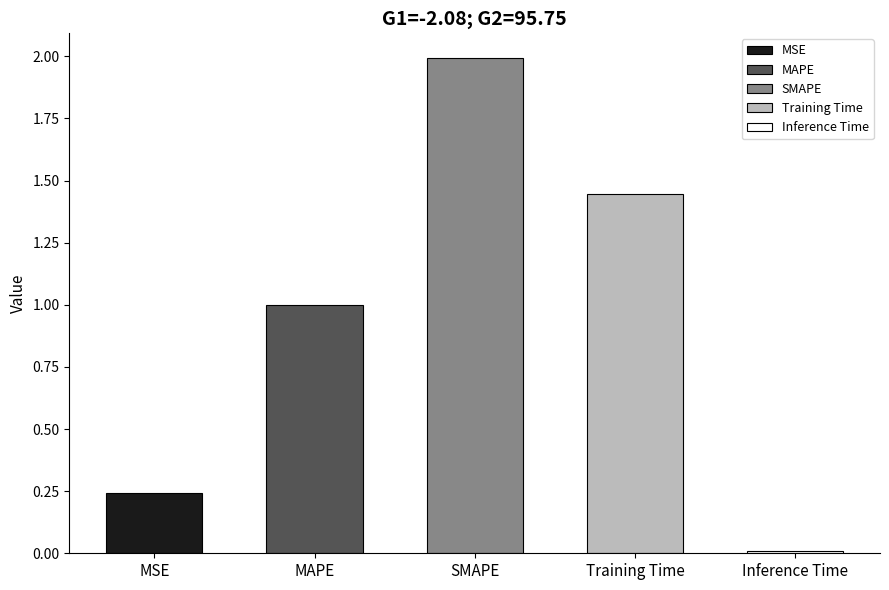

Rank the categories by value from lowest to highest.

Inference Time, MSE, MAPE, Training Time, SMAPE